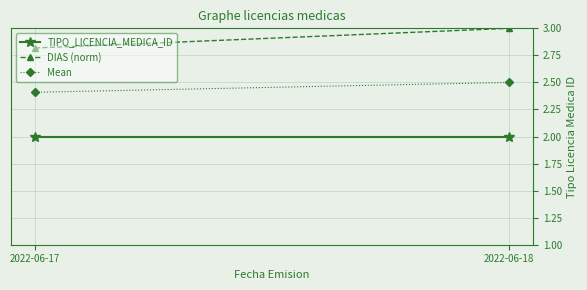

Rank the series at 2022-06-18 from lowest to highest value.

TIPO_LICENCIA_MEDICA_ID, Mean, DIAS (norm)